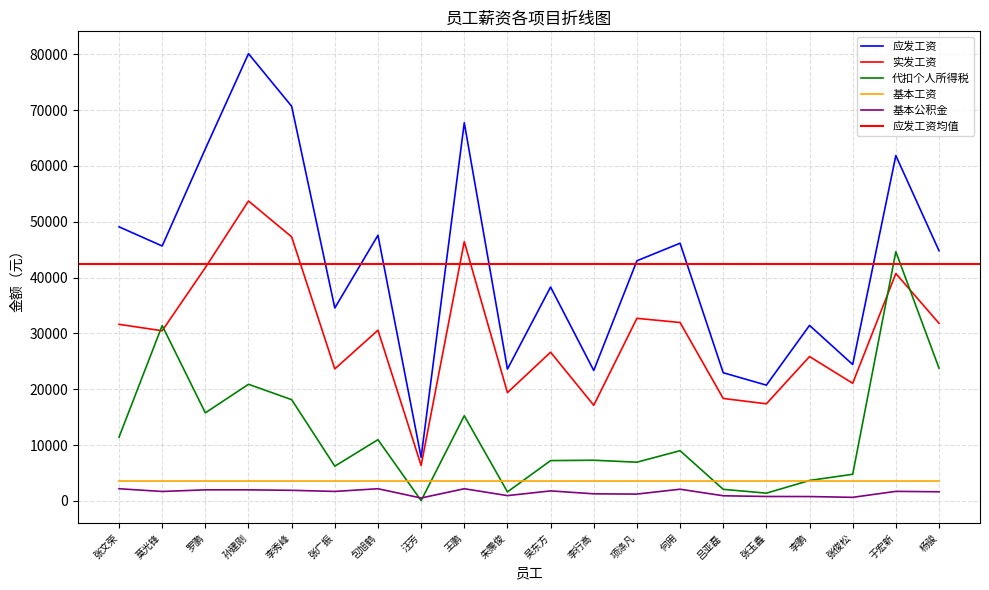

What is the label of the 20th point from the left?

杨骏